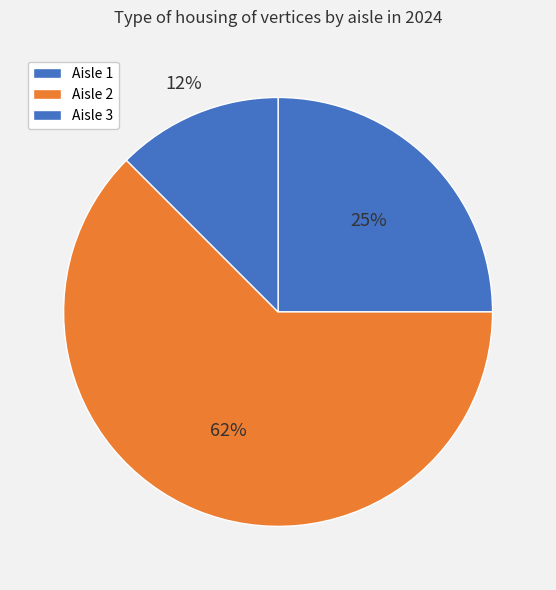

How many slices are in this pie chart?

3